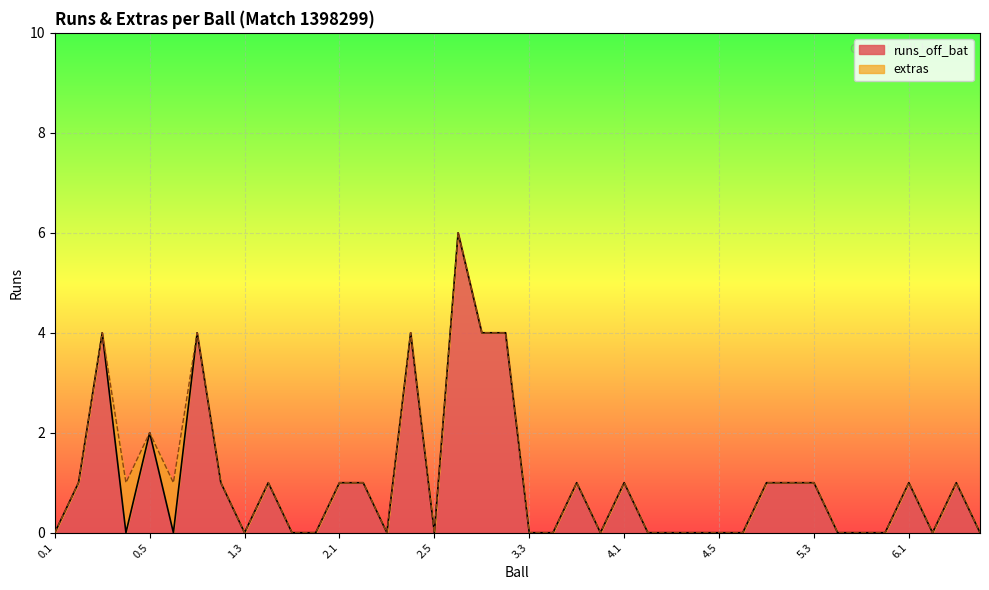

True or false: the data shows 0 at 3.3.

True